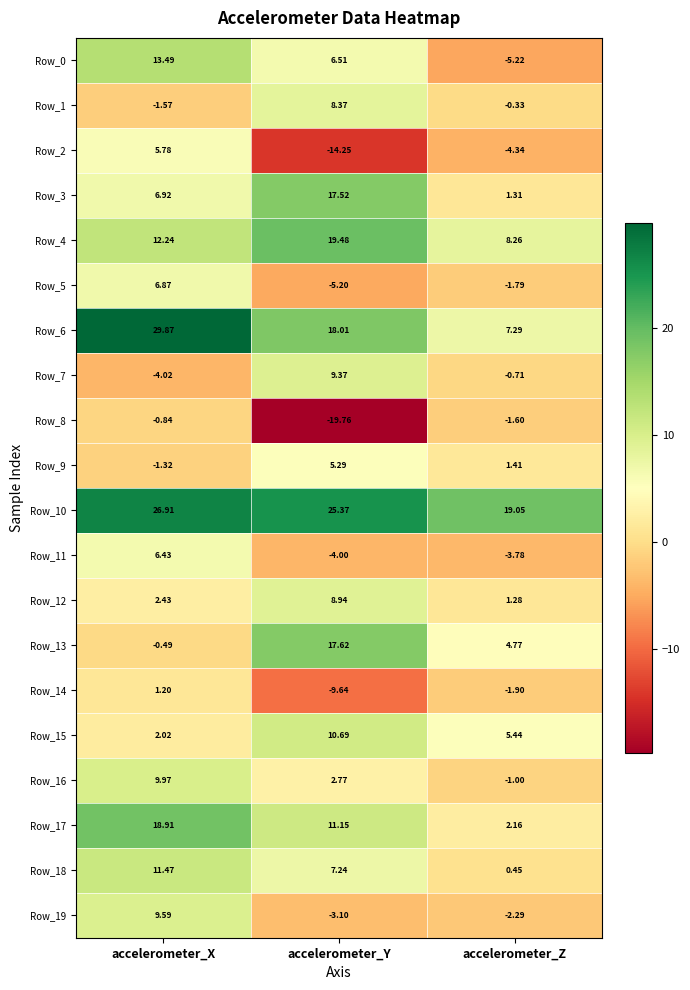

Is the value of Row_17 at accelerometer_Z greater than the value of Row_12 at accelerometer_X?

No